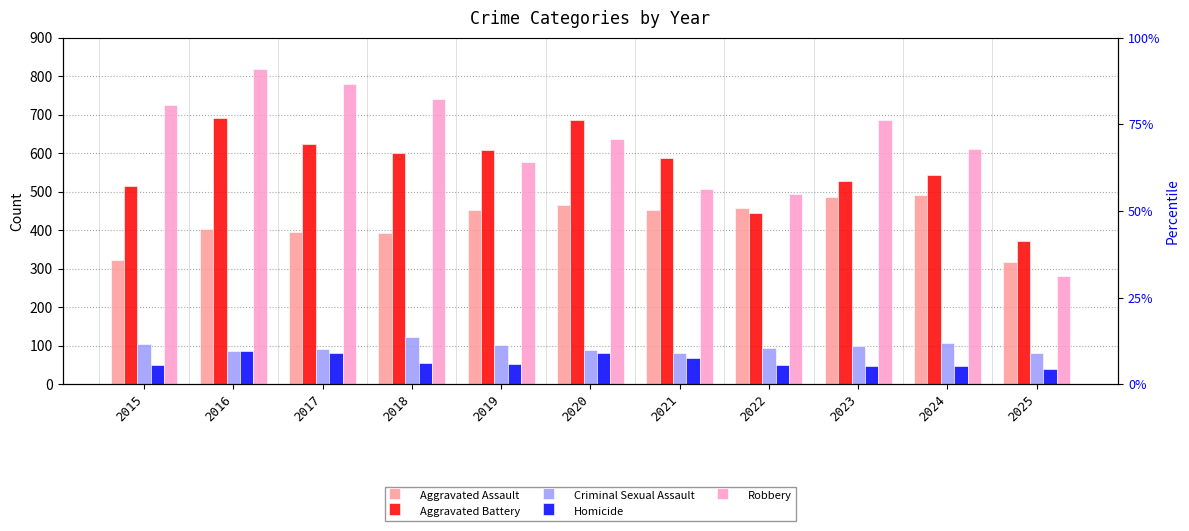

What is the difference between the highest and lowest values at 2025?

333